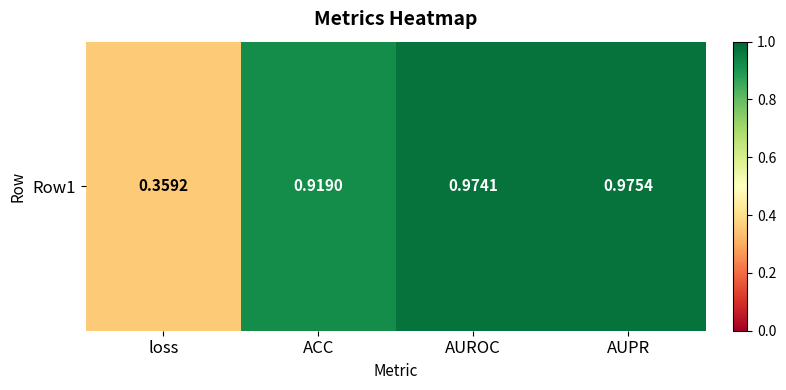

What is the approximate value at loss?

0.4